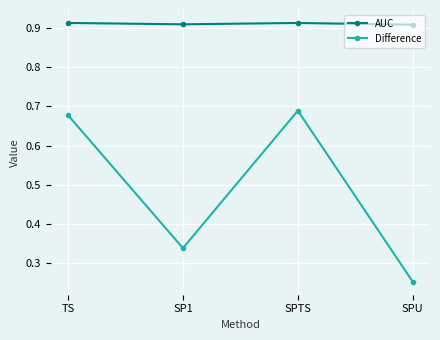

Count the AUC values in the range 0 to 1.

4